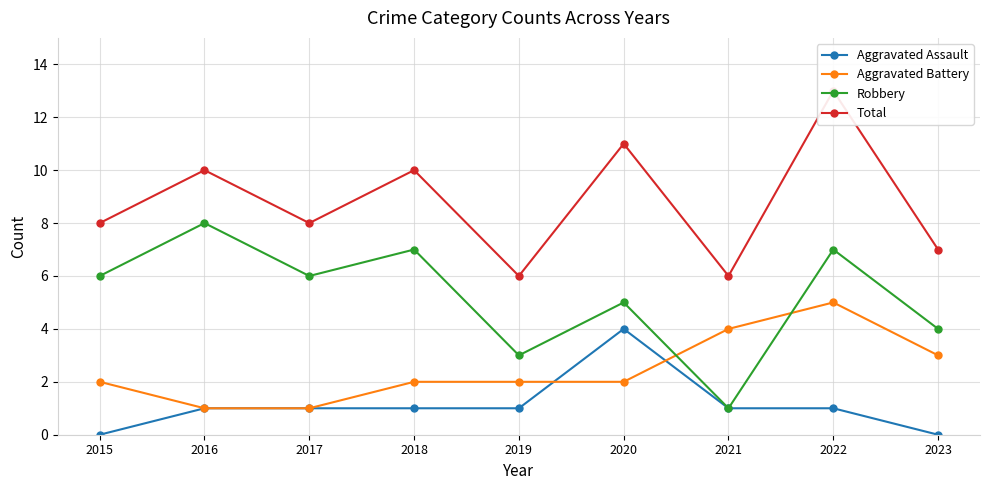

What is the average value of the Total series?

9